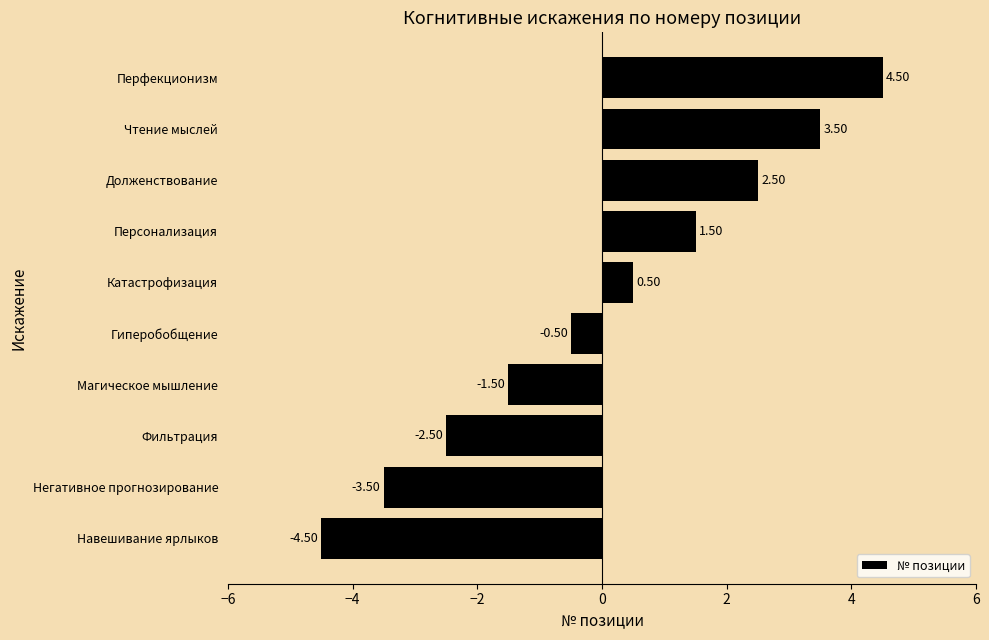

What is the difference between the values at Фильтрация and Негативное прогнозирование?

1.0